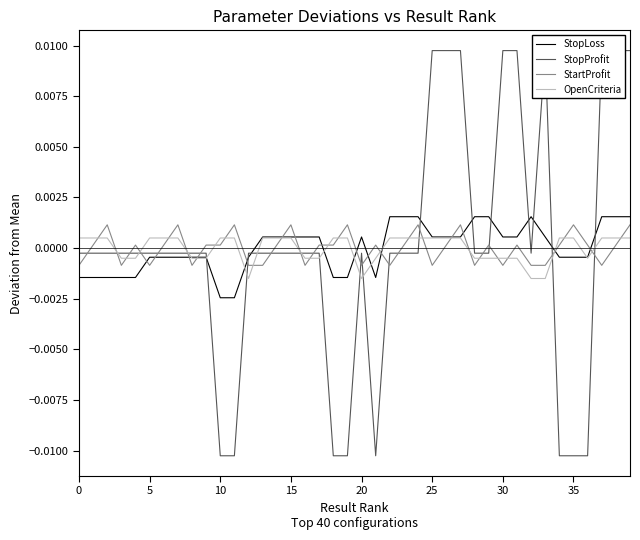

How many distinct data groups are displayed?

4